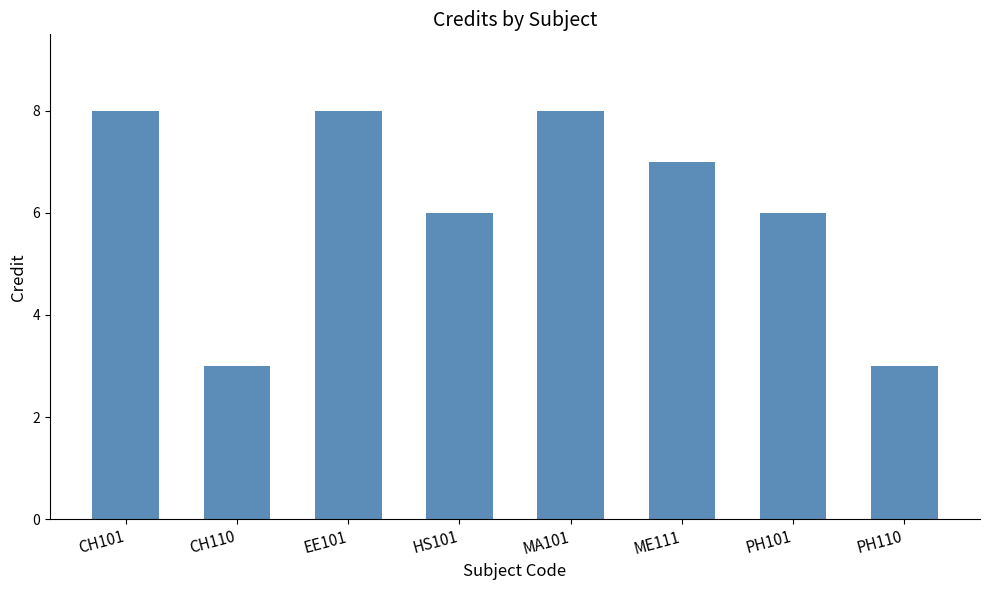

What is the label of the 8th bar from the left?

PH110